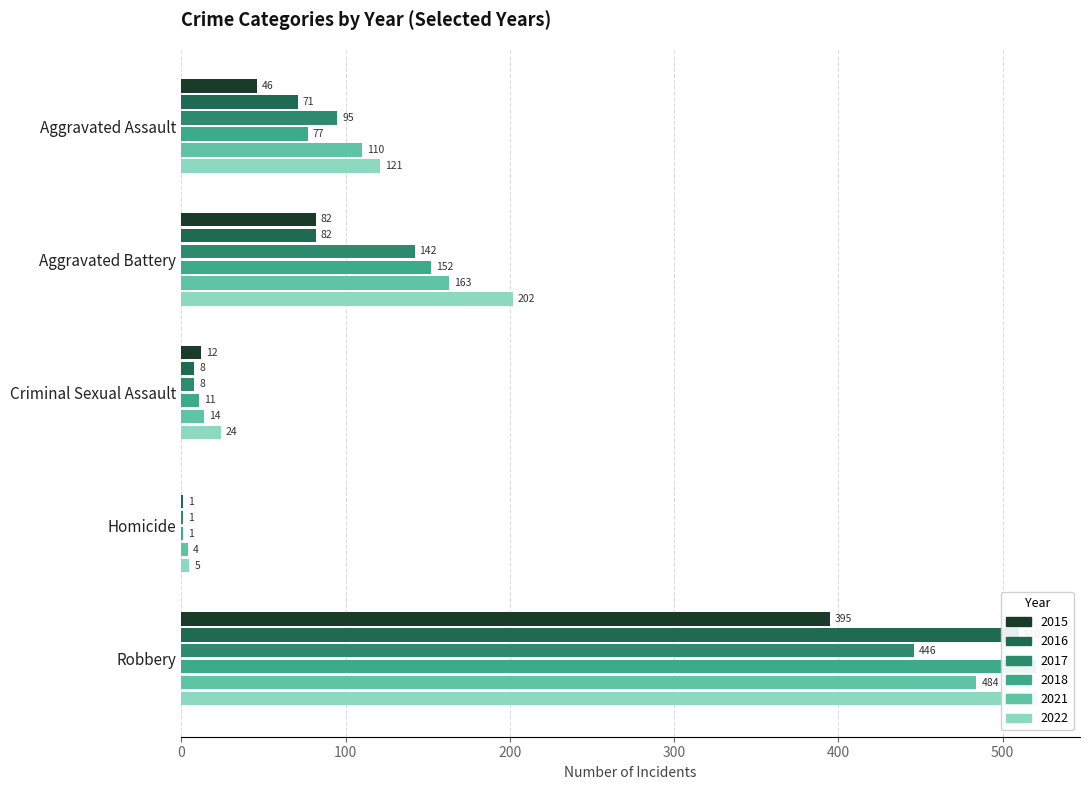

Which series changed the most between Criminal Sexual Assault and Homicide?

2022